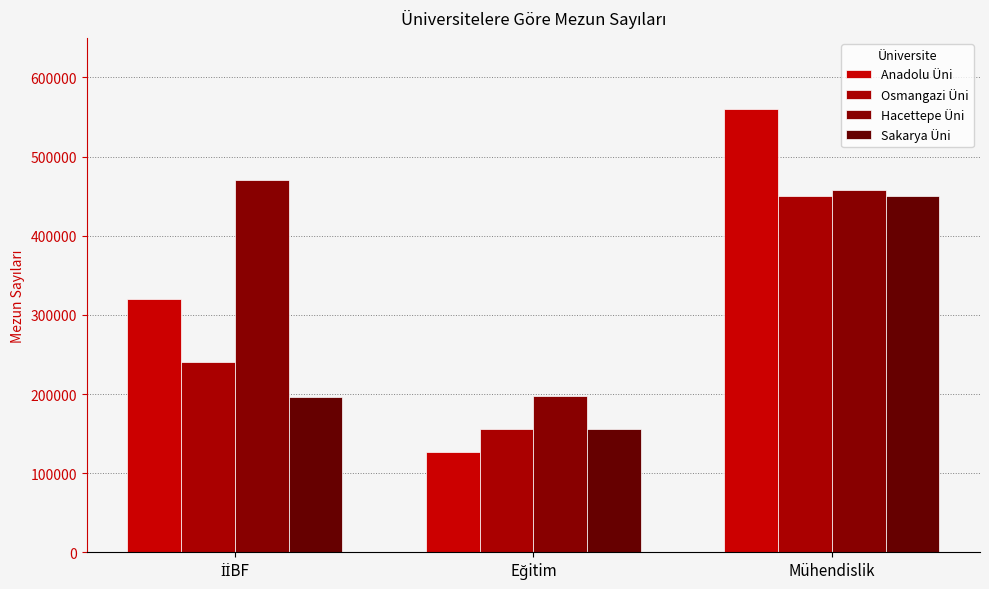

How many bars are there in each group?

4